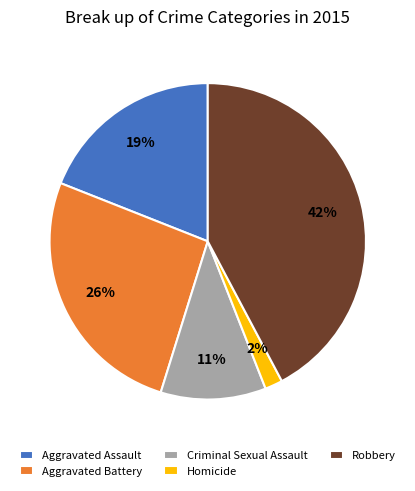

Which has a higher value, Aggravated Battery or Robbery?

Robbery